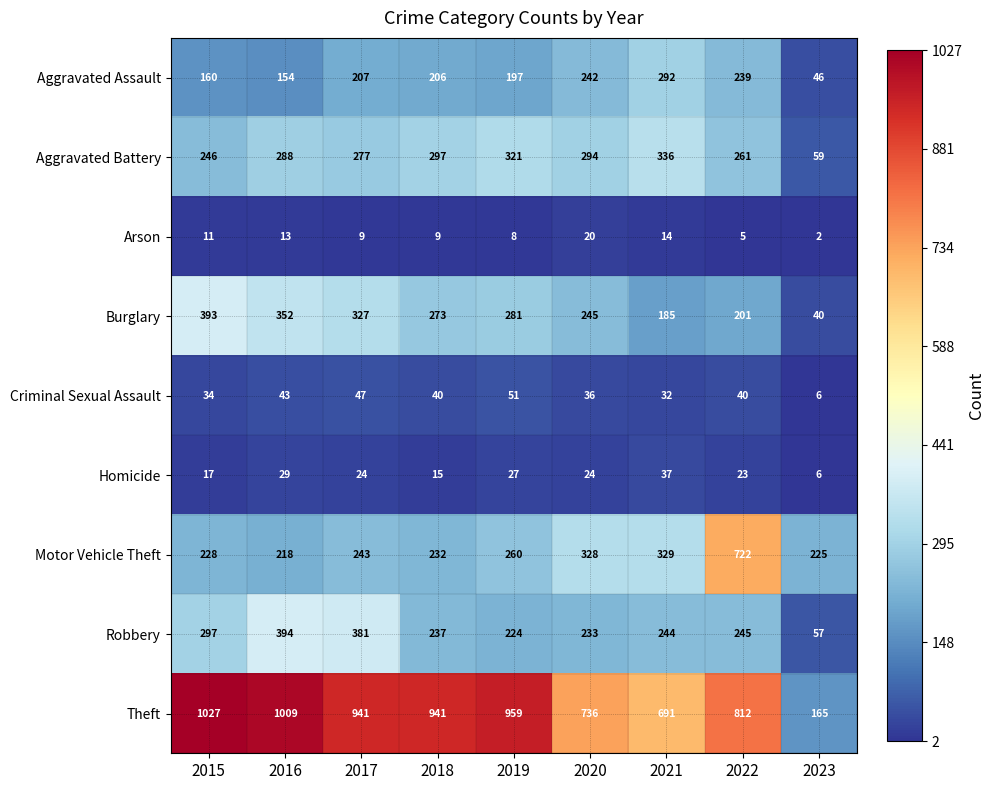

What is the smallest value displayed?

2